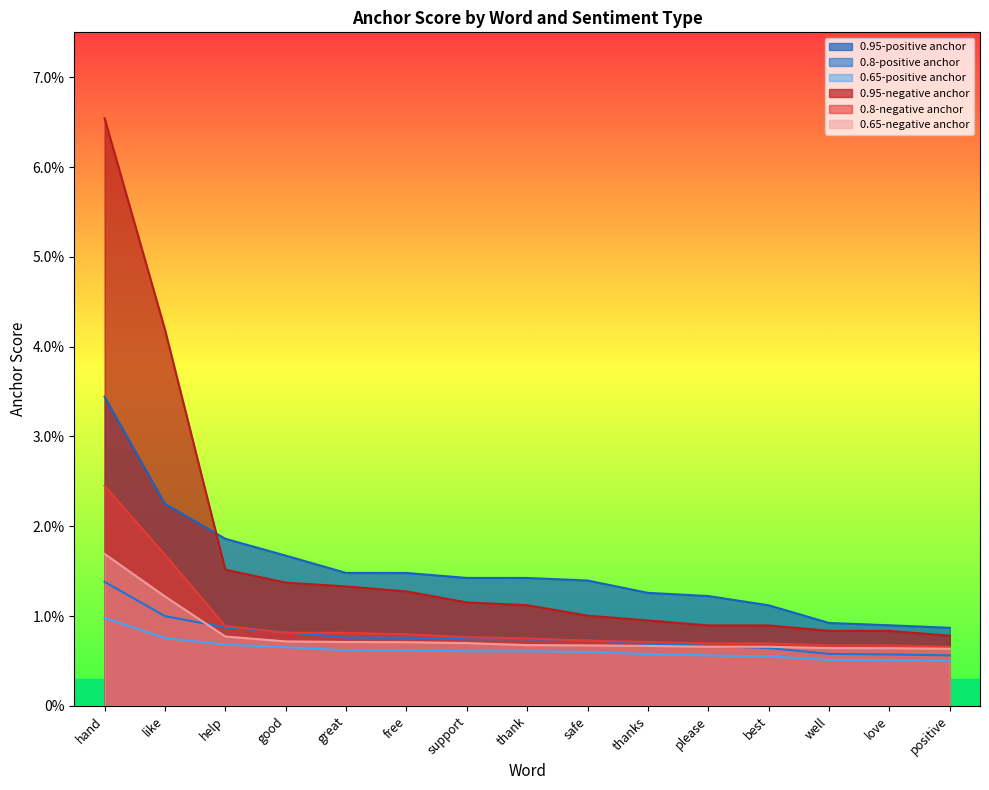

Reading left to right, list all the values displayed in this chart.

0.95-positive anchor: hand=0.0	like=0.0	help=0.0	good=0.0	great=0.0	free=0.0	support=0.0	thank=0.0	safe=0.0	thanks=0.0	please=0.0	best=0.0	well=0.0	love=0.0	positive=0.0
0.8-positive anchor: hand=0.0	like=0.0	help=0.0	good=0.0	great=0.0	free=0.0	support=0.0	thank=0.0	safe=0.0	thanks=0.0	please=0.0	best=0.0	well=0.0	love=0.0	positive=0.0
0.65-positive anchor: hand=0.0	like=0.0	help=0.0	good=0.0	great=0.0	free=0.0	support=0.0	thank=0.0	safe=0.0	thanks=0.0	please=0.0	best=0.0	well=0.0	love=0.0	positive=0.0
0.95-negative anchor: hand=0.1	like=0.0	help=0.0	good=0.0	great=0.0	free=0.0	support=0.0	thank=0.0	safe=0.0	thanks=0.0	please=0.0	best=0.0	well=0.0	love=0.0	positive=0.0
0.8-negative anchor: hand=0.0	like=0.0	help=0.0	good=0.0	great=0.0	free=0.0	support=0.0	thank=0.0	safe=0.0	thanks=0.0	please=0.0	best=0.0	well=0.0	love=0.0	positive=0.0
0.65-negative anchor: hand=0.0	like=0.0	help=0.0	good=0.0	great=0.0	free=0.0	support=0.0	thank=0.0	safe=0.0	thanks=0.0	please=0.0	best=0.0	well=0.0	love=0.0	positive=0.0